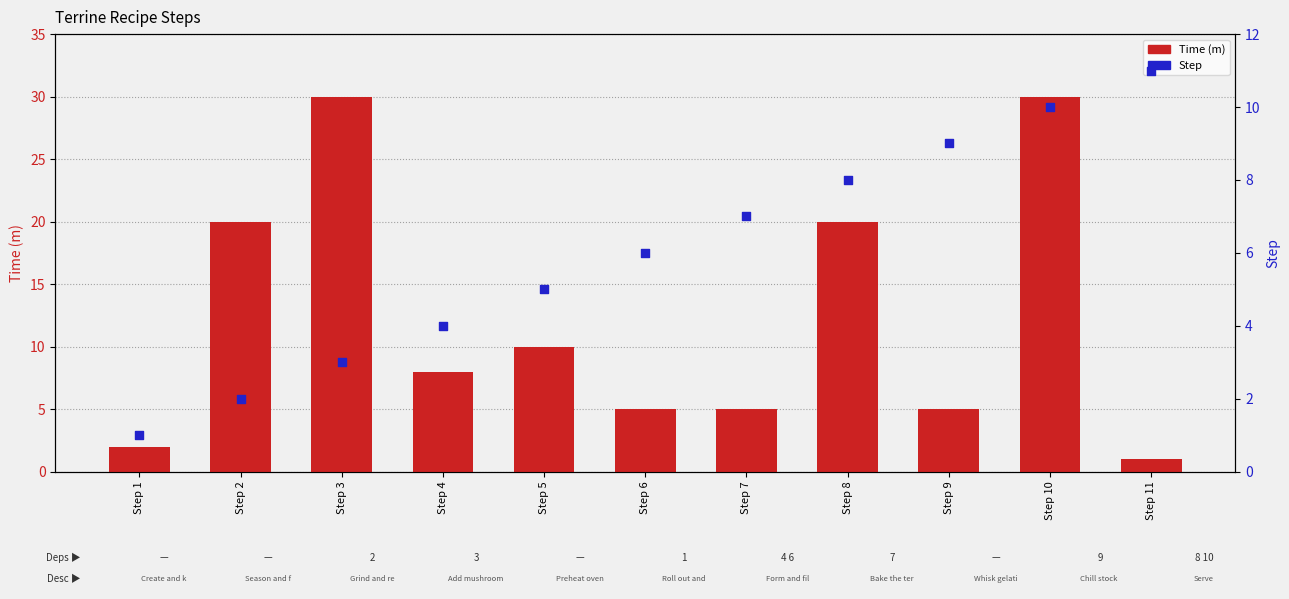

What are all the series names shown in the legend?

Time (m), Step